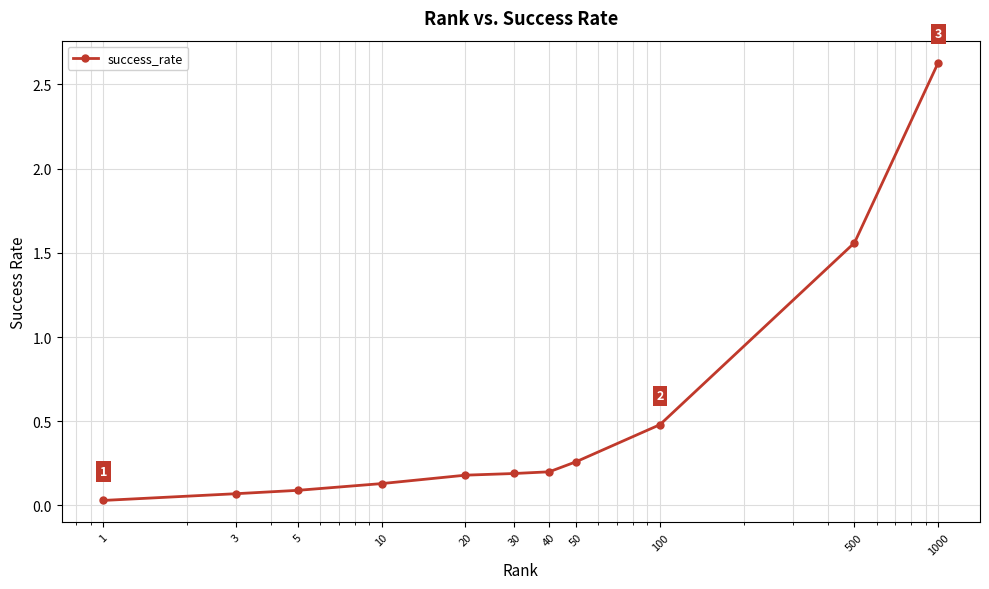

What is the sum of all values?

5.8